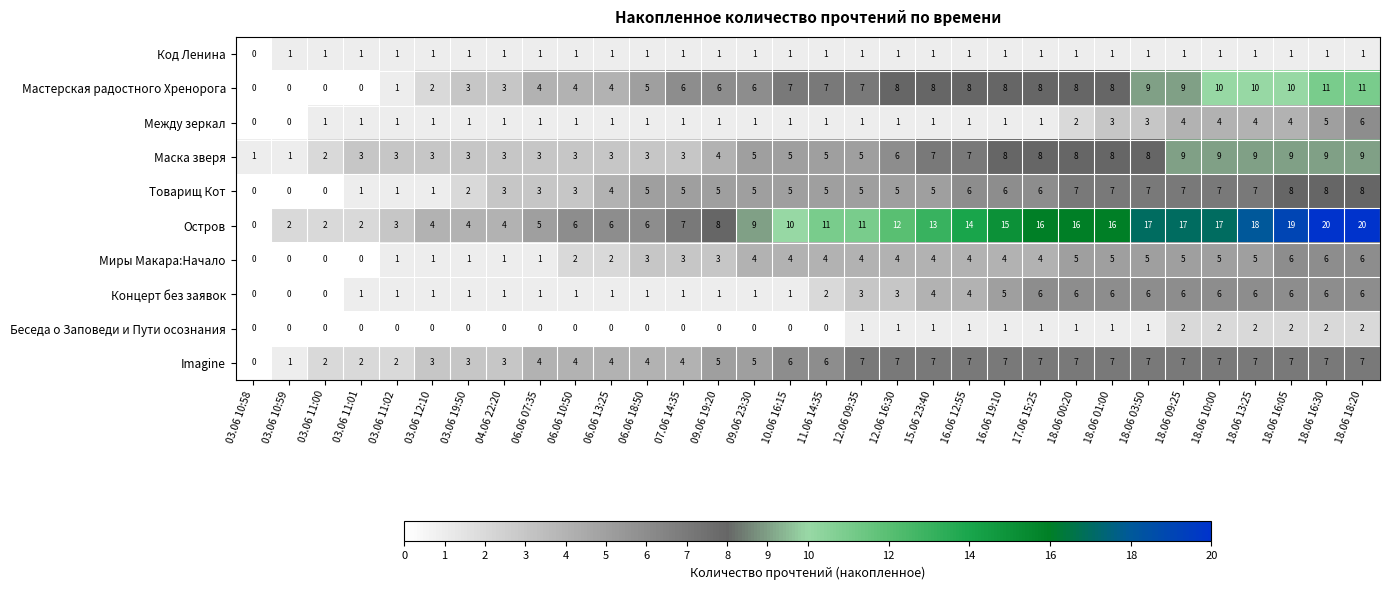

Which series has the widest spread of values?

Остров